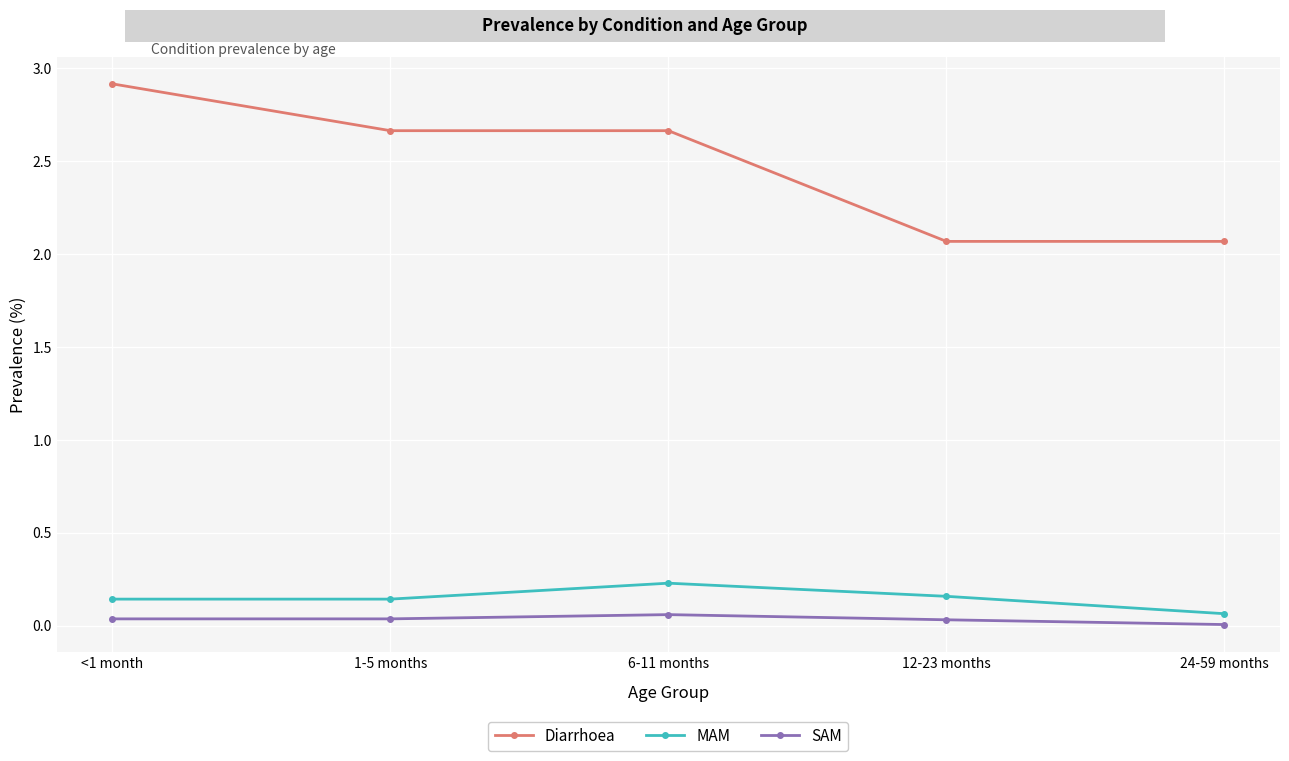

What is the sum of all MAM values?

0.7